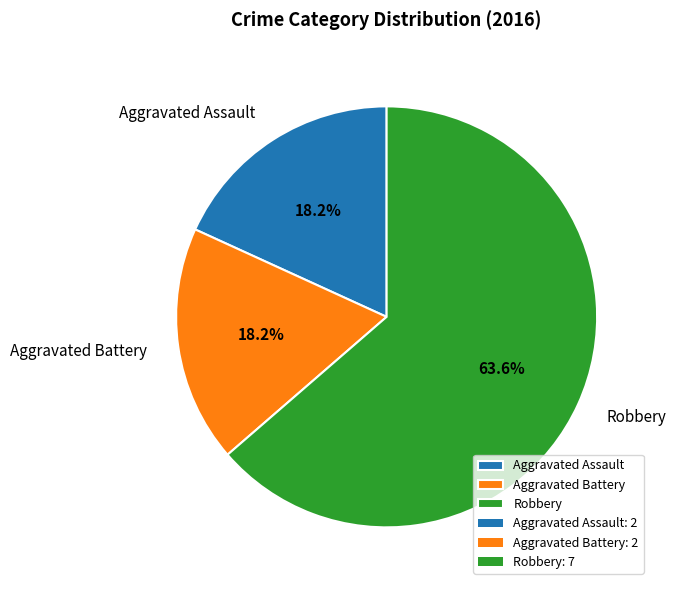

Approximately how many times larger is the value at Robbery compared to Aggravated Assault?

3.5